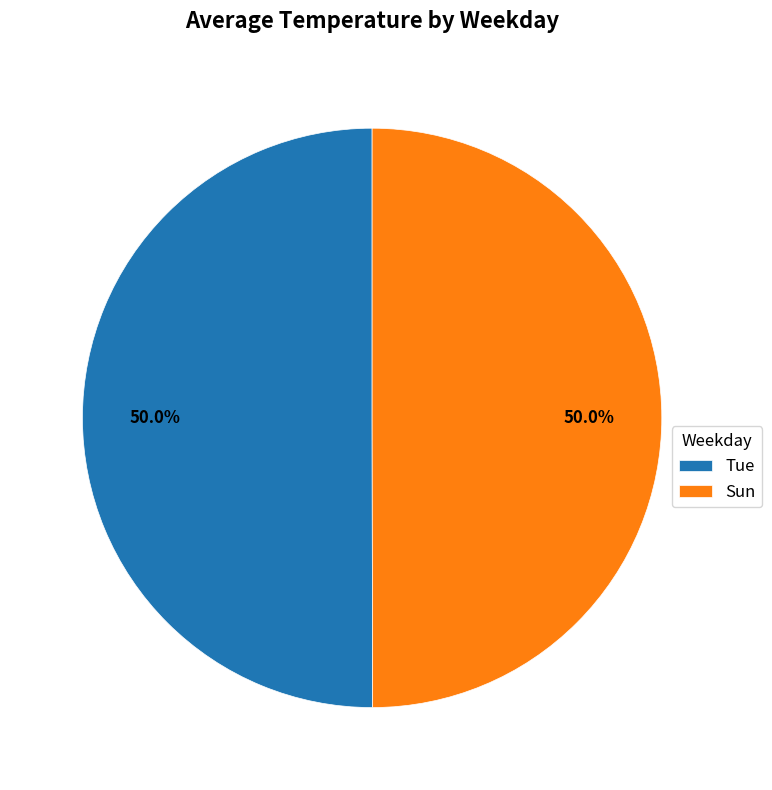

Is the sum of Tue and Sun greater than half?

Yes